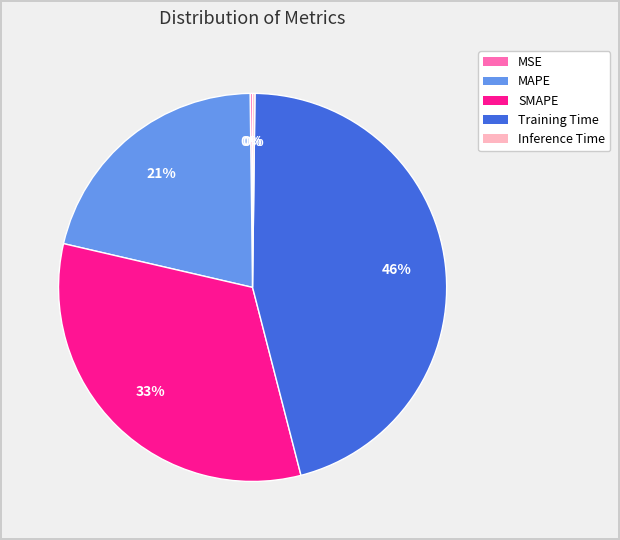

Which slice is the largest?

Training Time